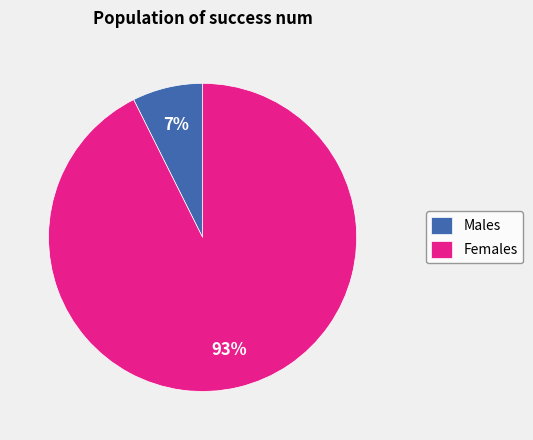

Is it true that Males is 17% of the pie?

False